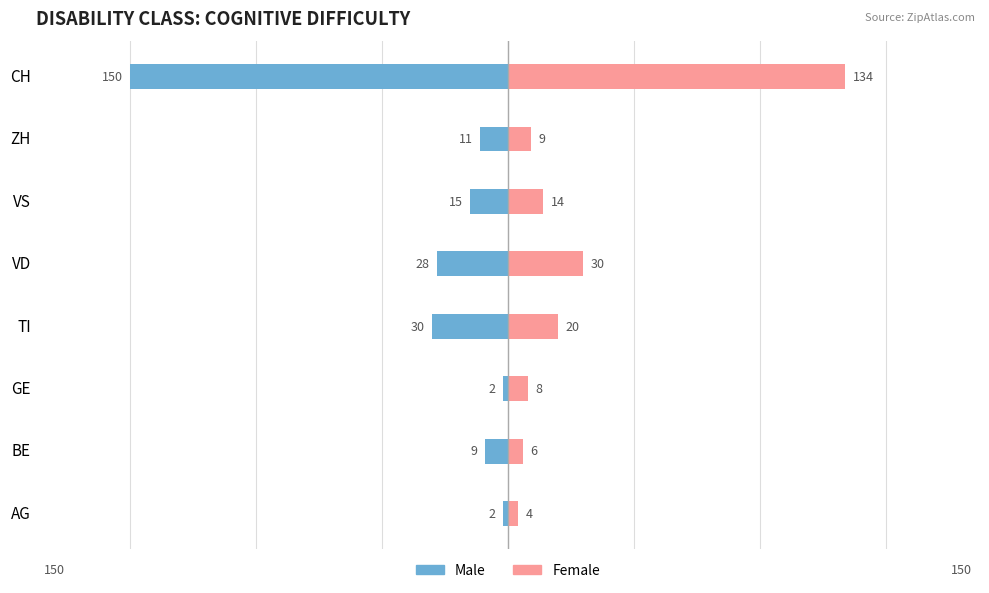

Is the value of Female at GE greater than the value of Male at BE?

Yes